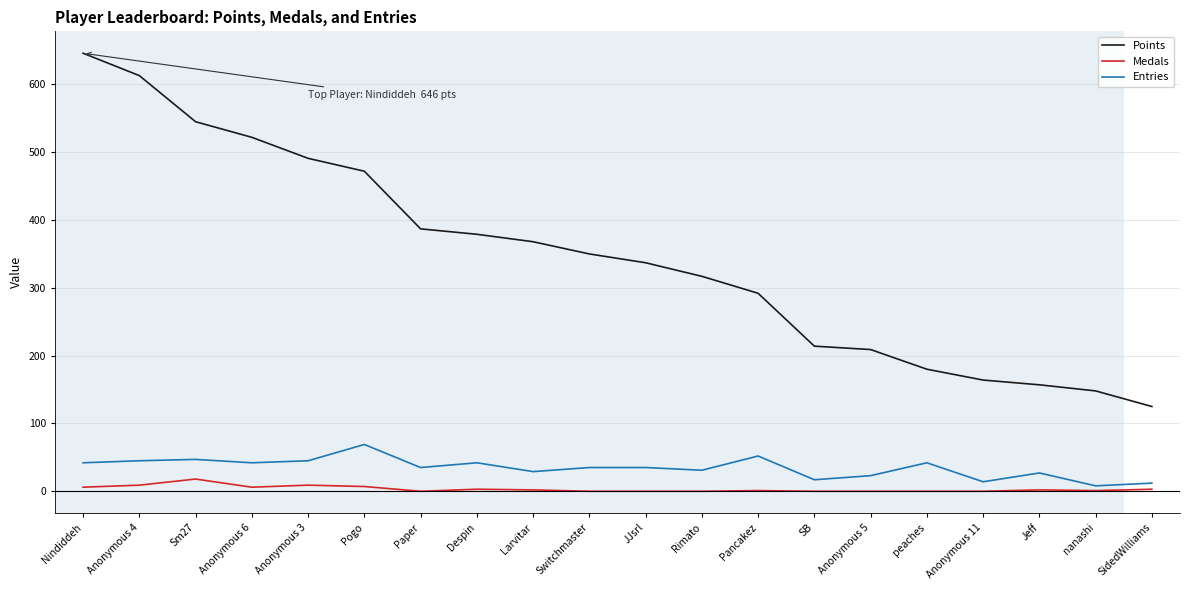

True or false: Medals and Entries cross at least once.

False